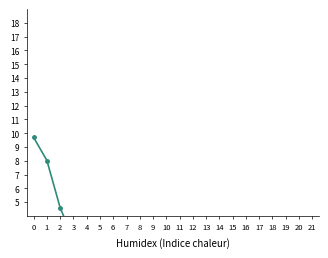

True or false: the data shows 1.0 at 7.

False